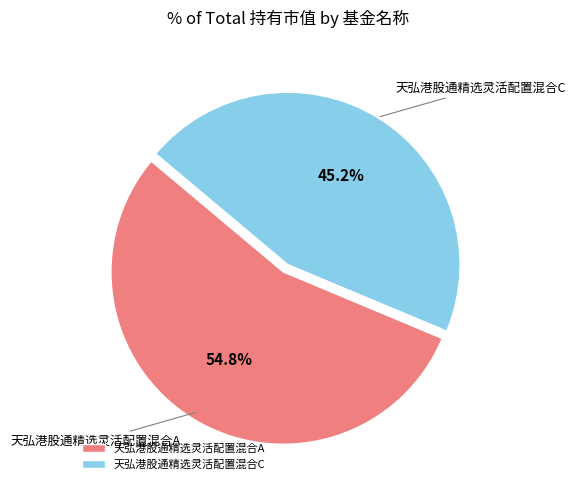

What percentage is the 天弘港股通精选灵活配置混合A slice, to the nearest percent?

55%